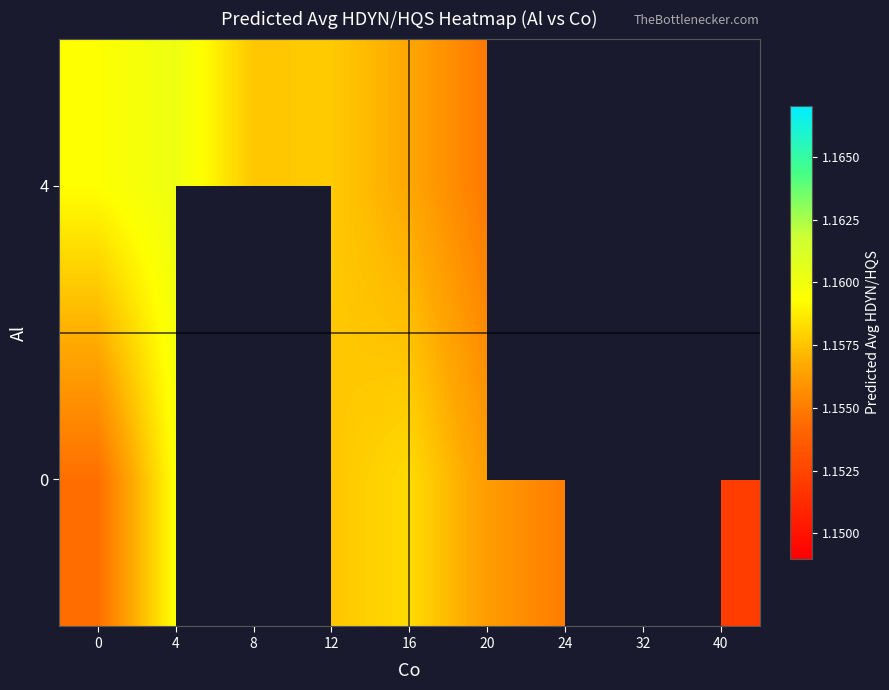

What is the sum of the 0 values at 0 and 20?

2.3